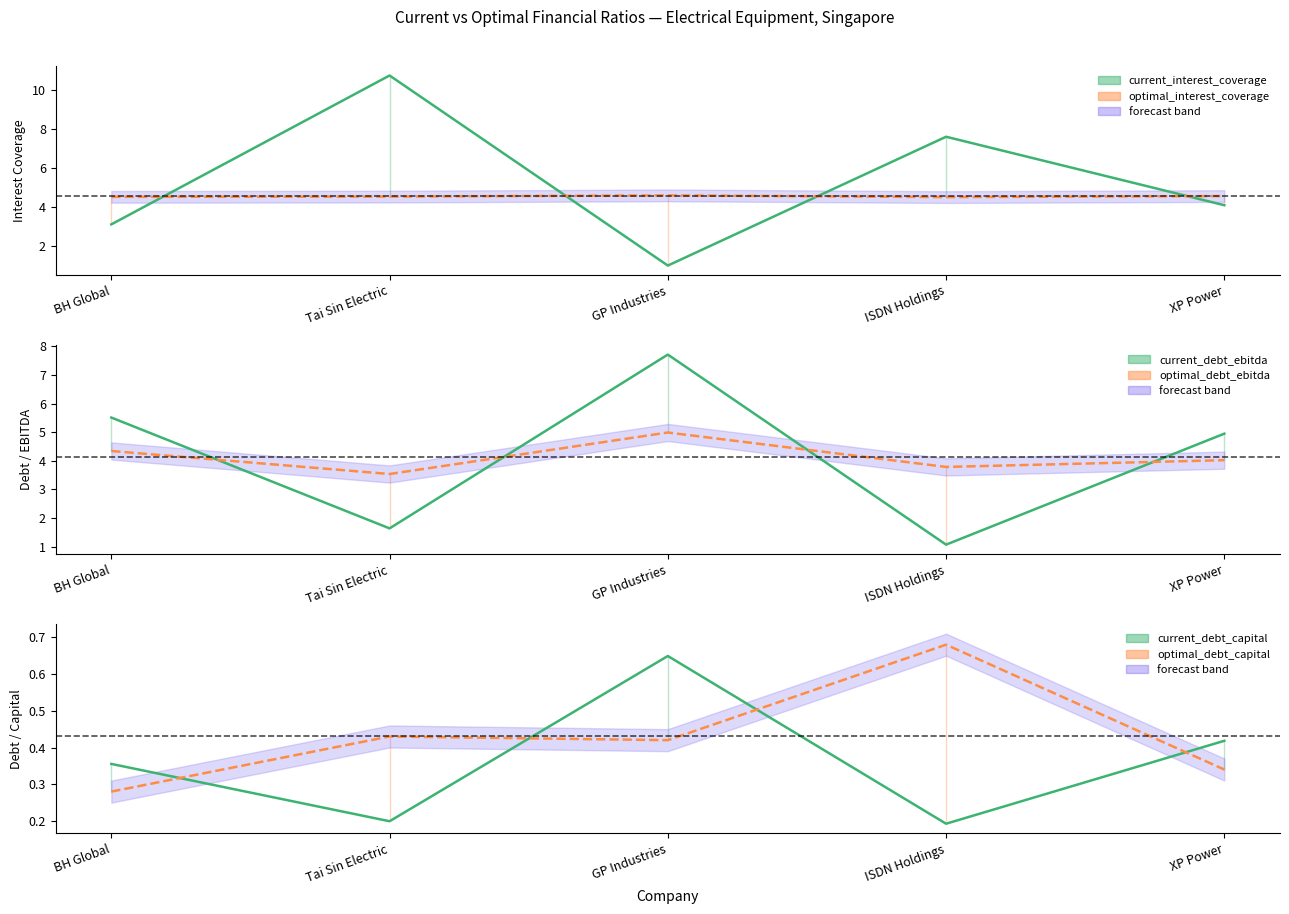

At which label does current_debt_ebitda first exceed 4?

BH Global